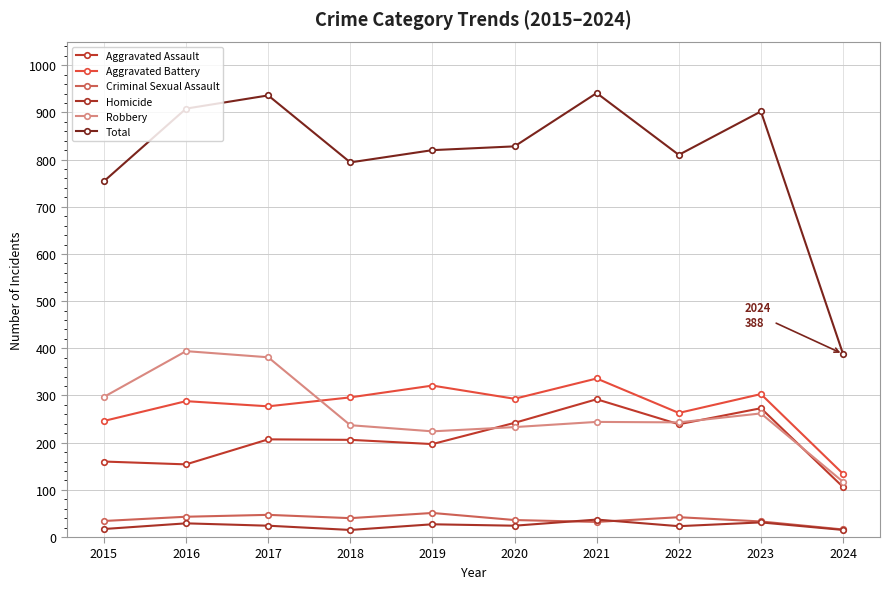

Which series changed the most between 2015 and 2016?

Total